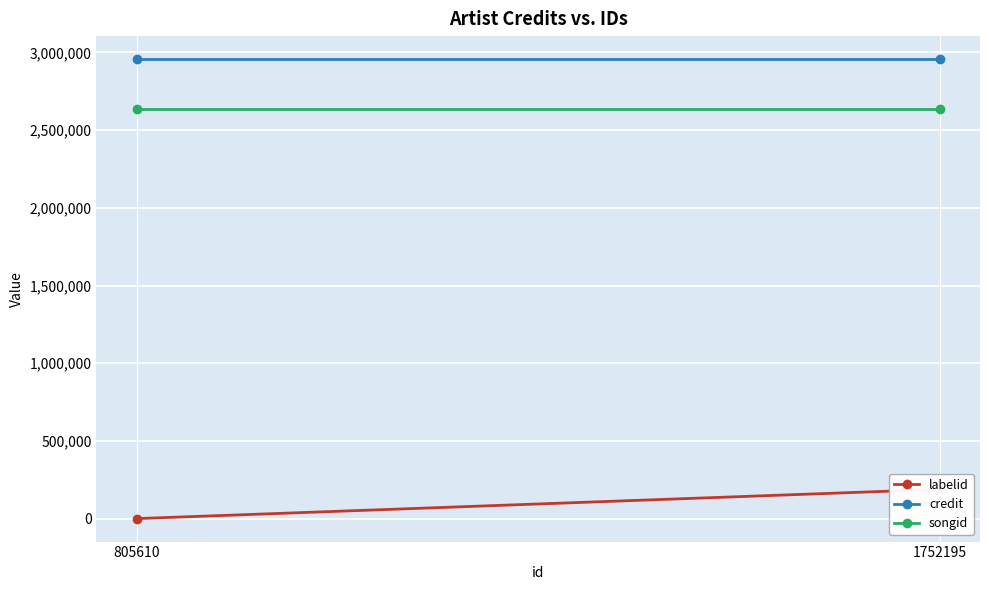

Which category has the lowest value in the songid series?

805610